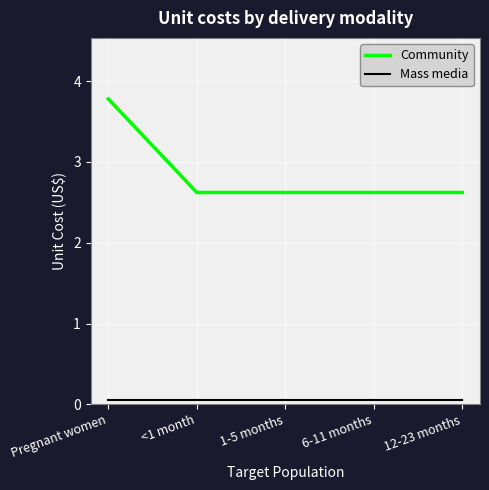

What is the spread (max minus min) of values at 1-5 months?

2.6